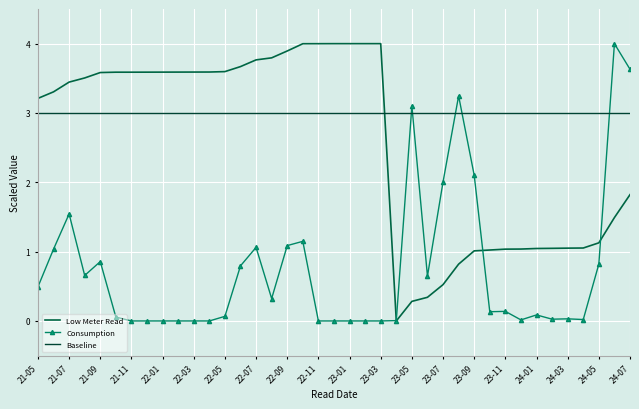

What are all the series names shown in the legend?

Low Meter Read, Consumption, Baseline